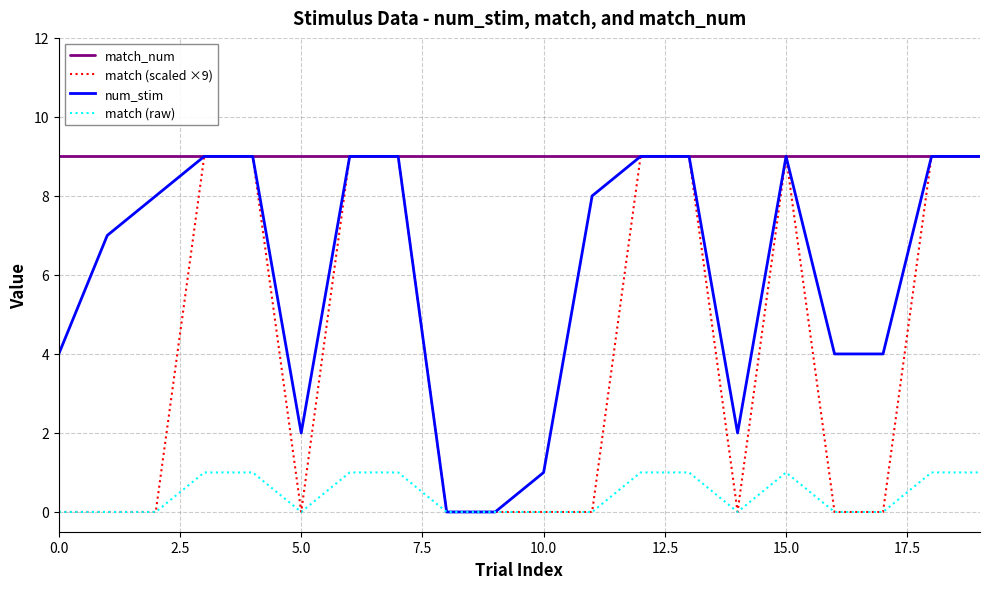

Reading left to right, what are all the values shown in this chart?

match_num: 9	9	9	9	9	9	9	9	9	9	9	9	9	9	9	9	9	9	9	9
match (scaled ×9): 0	0	0	9	9	0	9	9	0	0	0	0	9	9	0	9	0	0	9	9
num_stim: 4	7	8	9	9	2	9	9	0	0	1	8	9	9	2	9	4	4	9	9
match (raw): 0	0	0	1	1	0	1	1	0	0	0	0	1	1	0	1	0	0	1	1